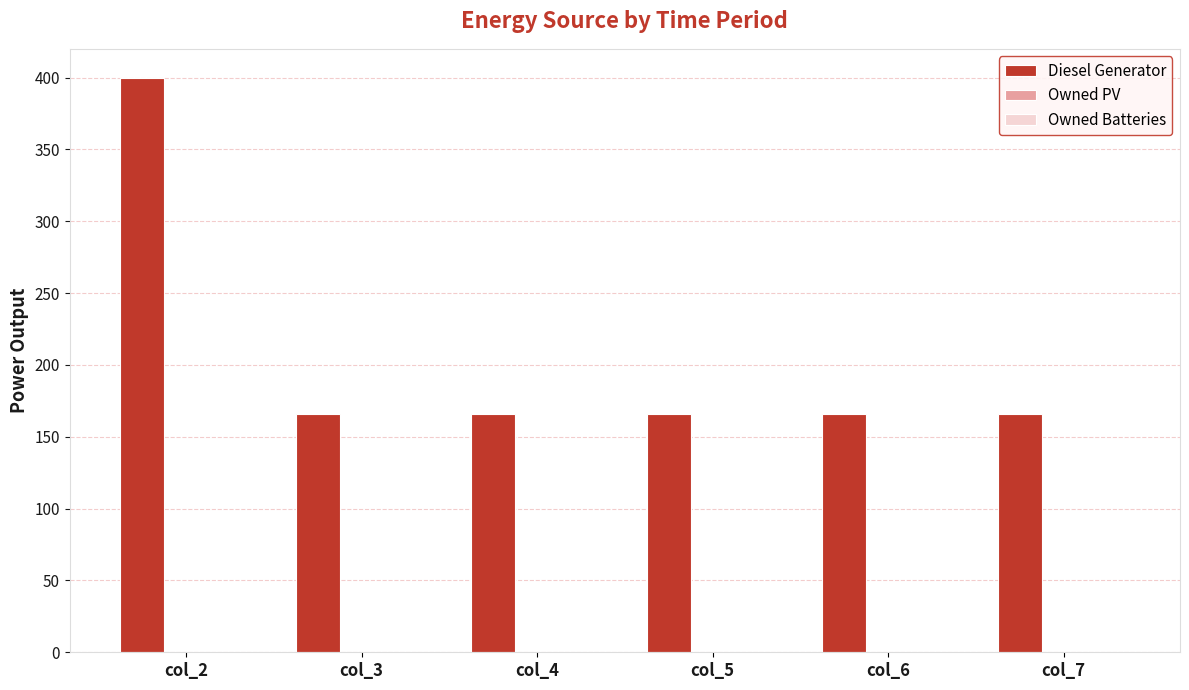

What is the greatest value displayed?

400.0